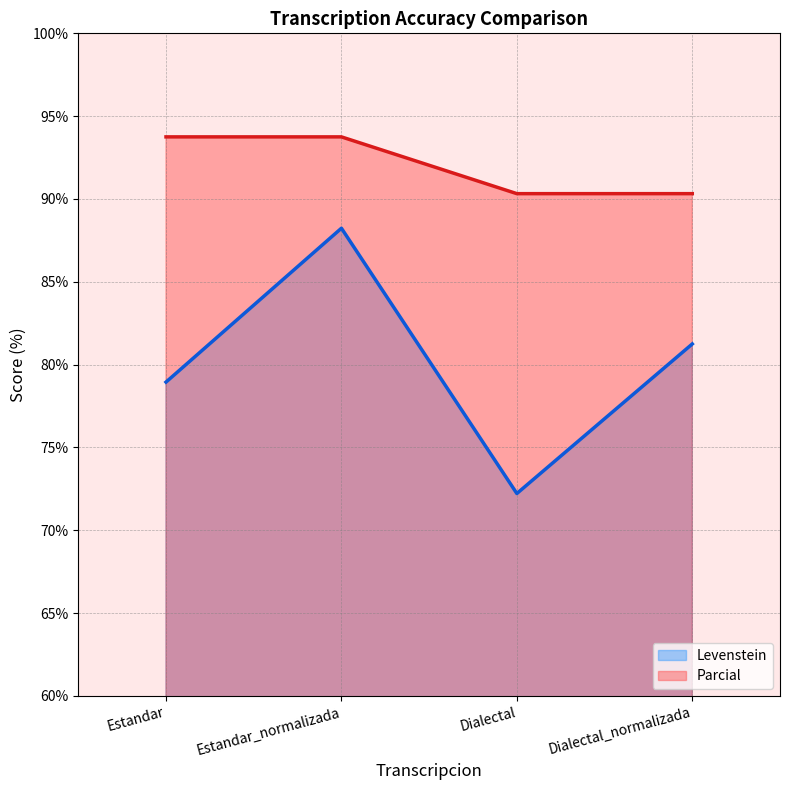

What is the total value across all series at Estandar?

172.7